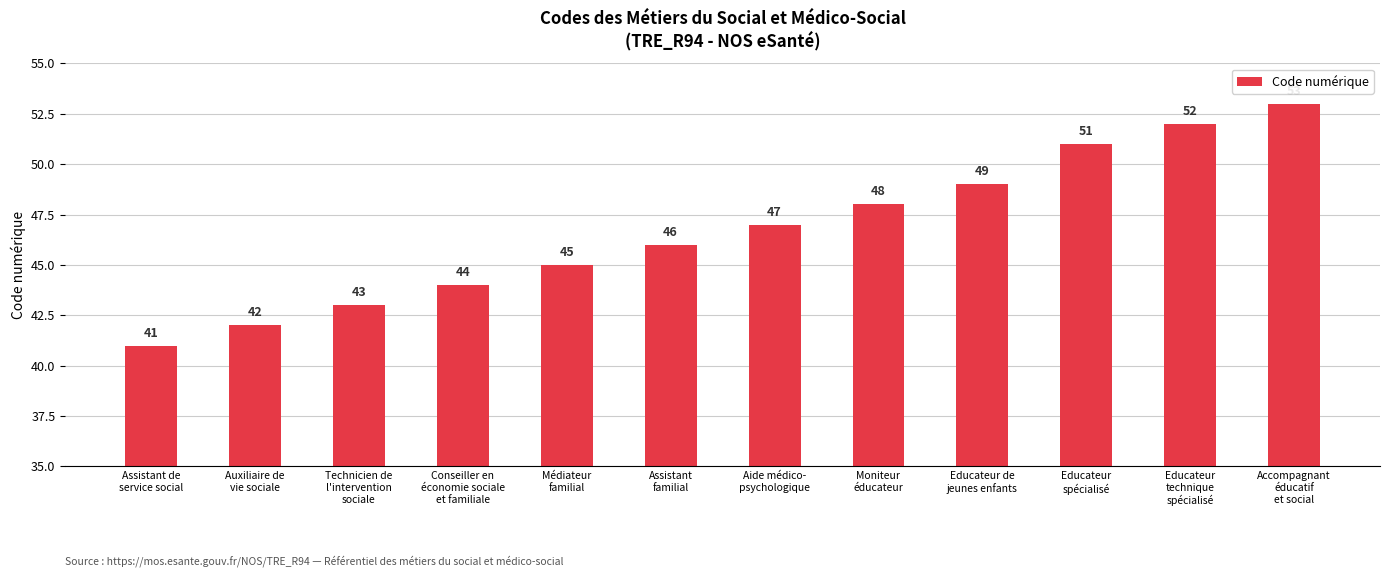

What is the change in value from Assistant de
service social to Assistant
familial?

+5